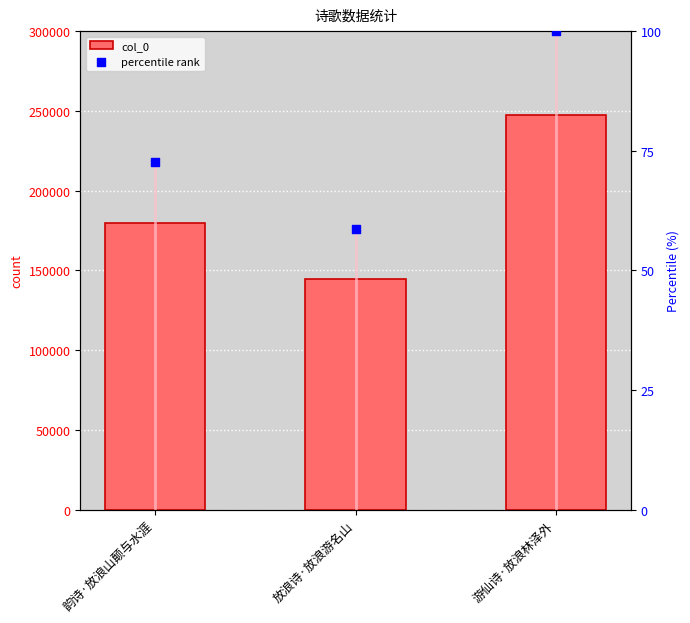

Which series contains the lowest Y value?

percentile rank